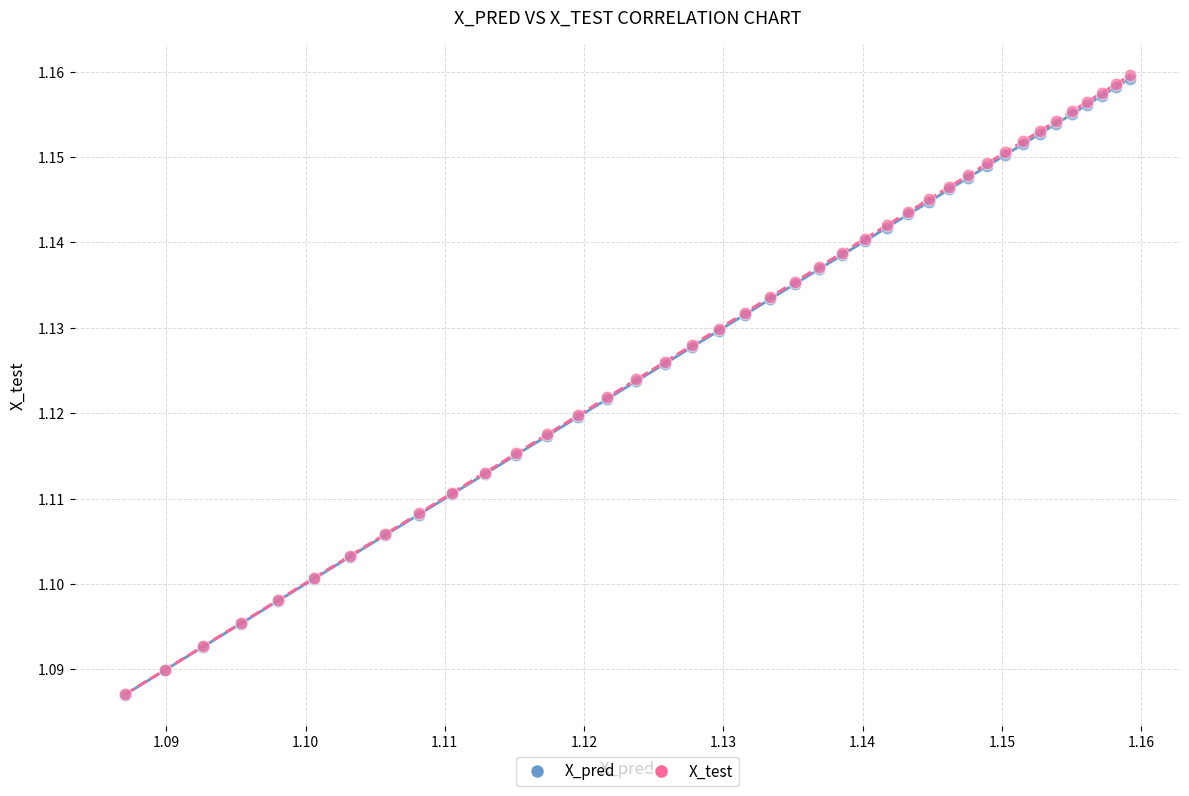

What are all the series names shown in the legend?

X_pred, X_test